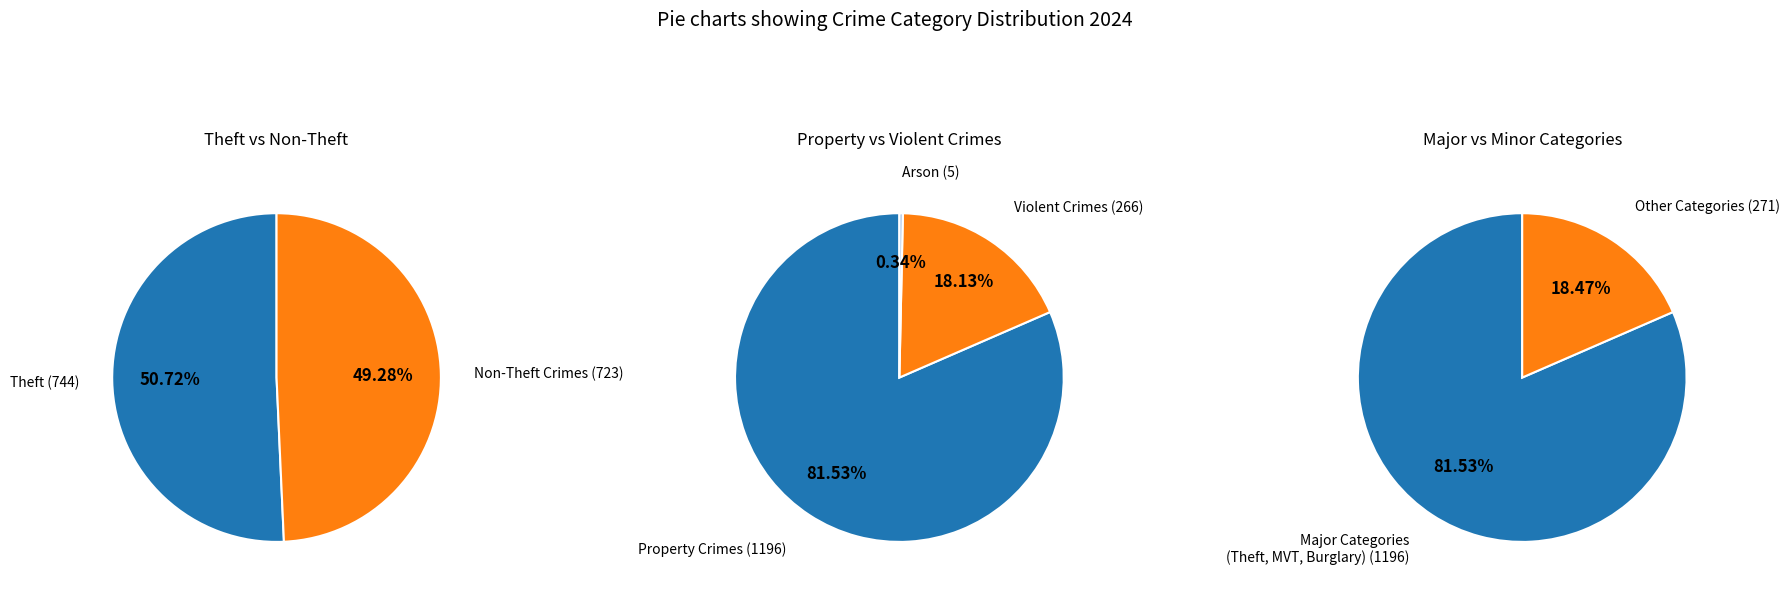

True or false: Theft accounts for 40% of the total.

False